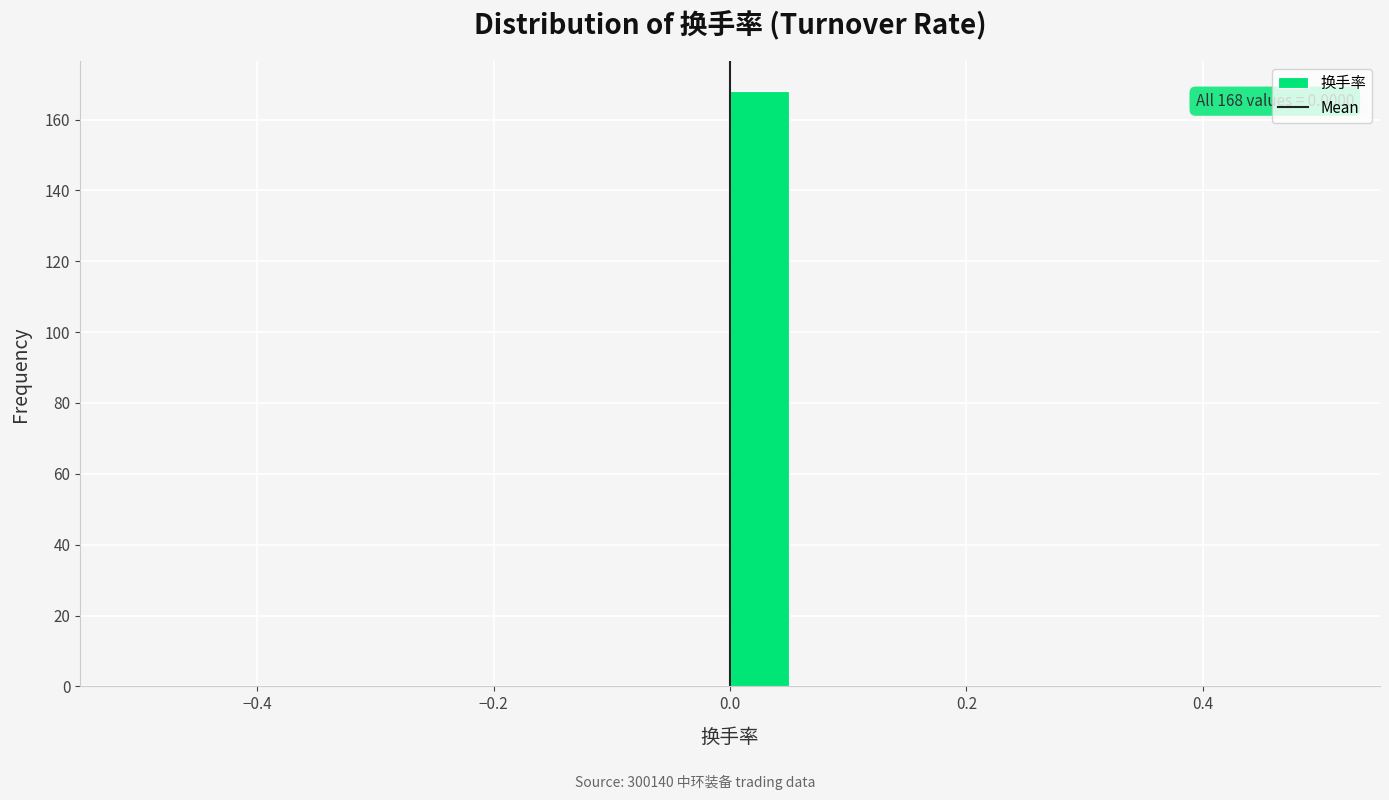

Read against the x-axis, roughly where is the centre of the tallest bar?

0.02